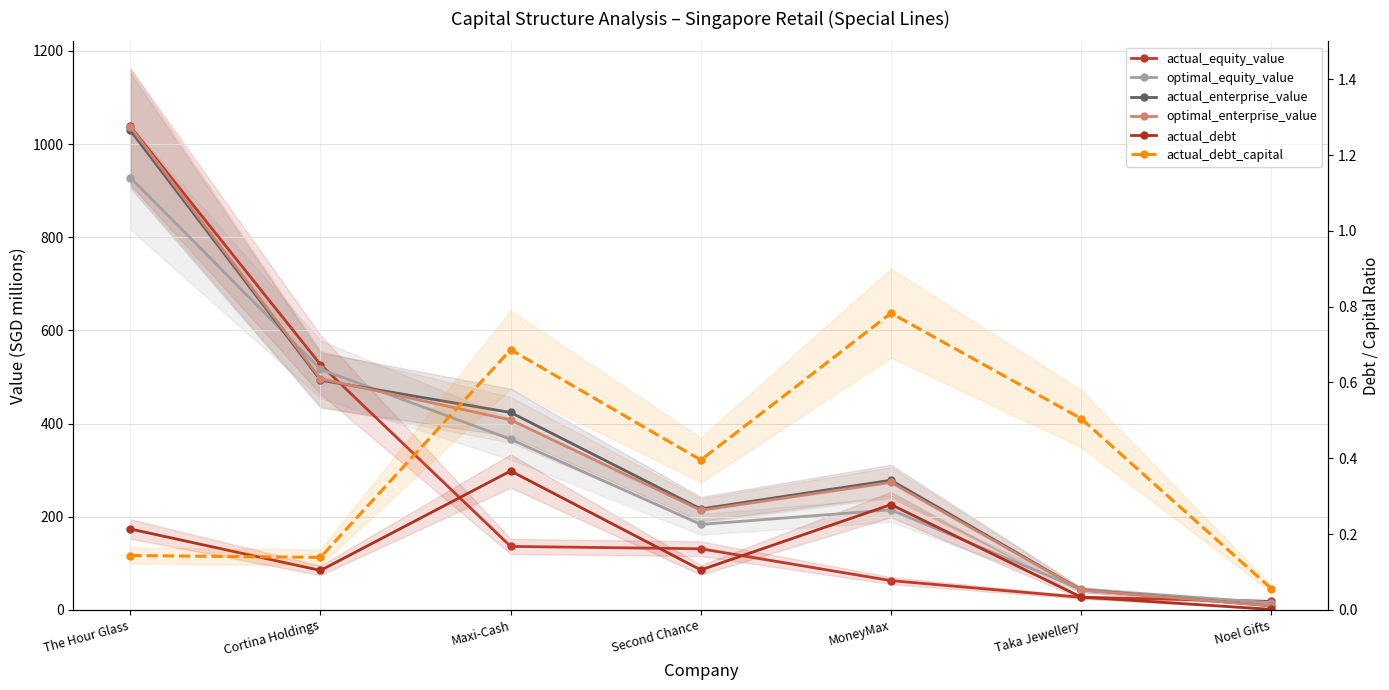

What is the difference between the maximum and minimum values in the actual_equity_value series?

1019.6